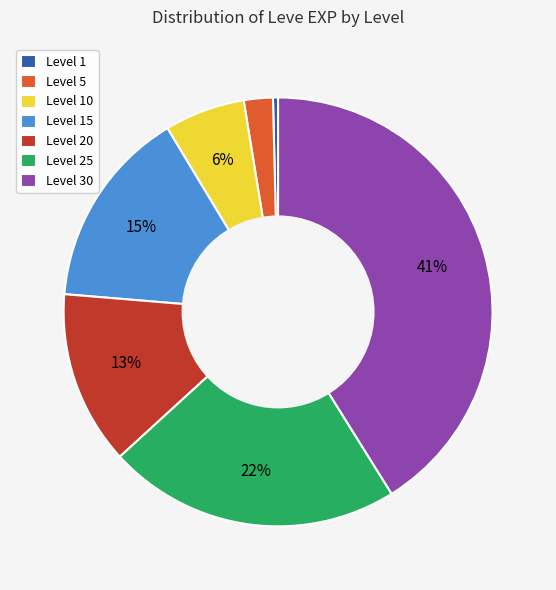

To the nearest percent, what is the difference between the largest and smallest slice percentages?

41%